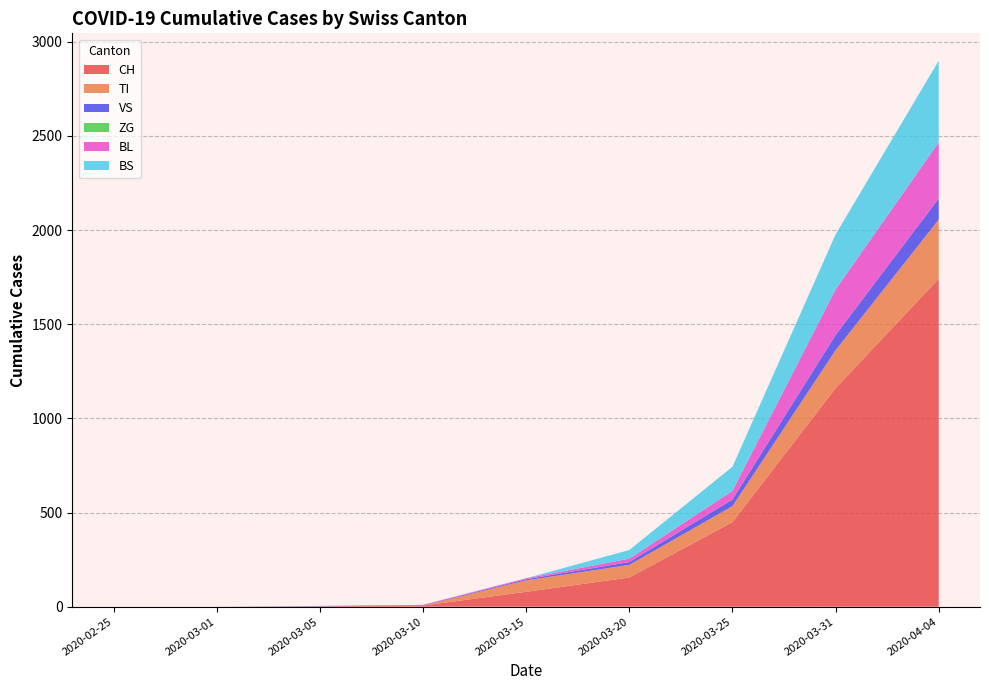

Reading left to right, what are all the values shown in this chart?

CH: 0	0	2	6	79	155	449	1160	1742
TI: 0	0	0	0	61	67	85	202	314
VS: 0	0	2	2	6	15	35	81	112
ZG: 0	0	0	0	0	0	0	0	0
BL: 0	0	0	2	5	18	46	242	298
BS: 0	0	0	0	0	46	128	292	434